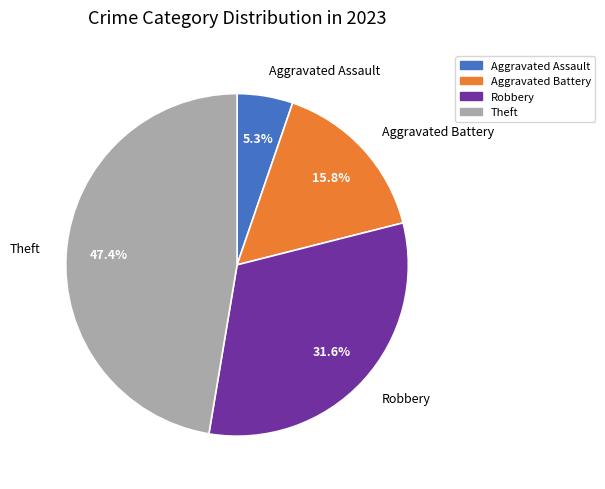

Is there any slice that represents more than half of the pie?

No